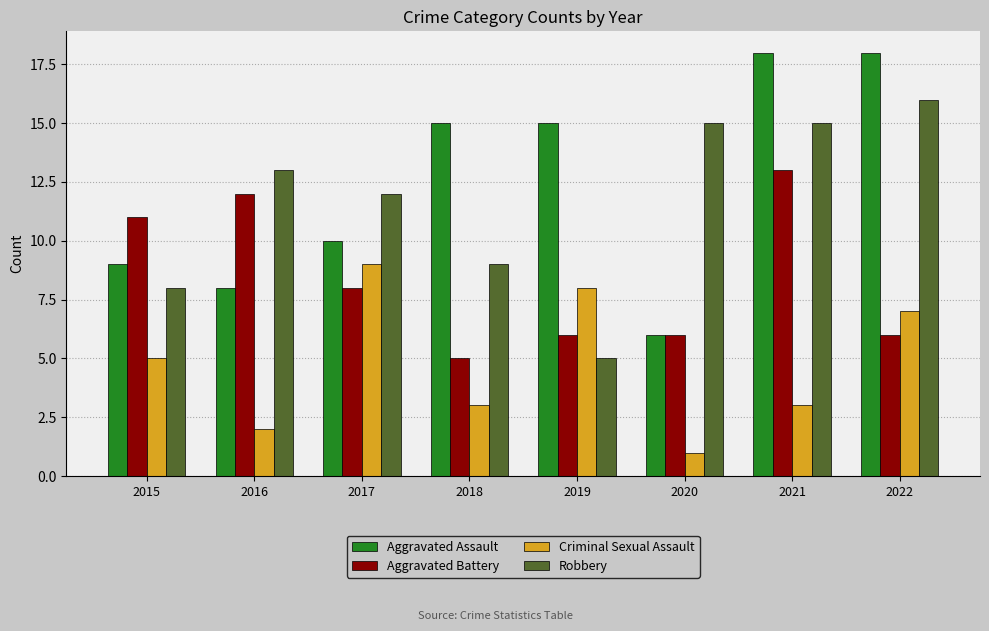

What is the sum of the Robbery values at 2020 and 2022?

31